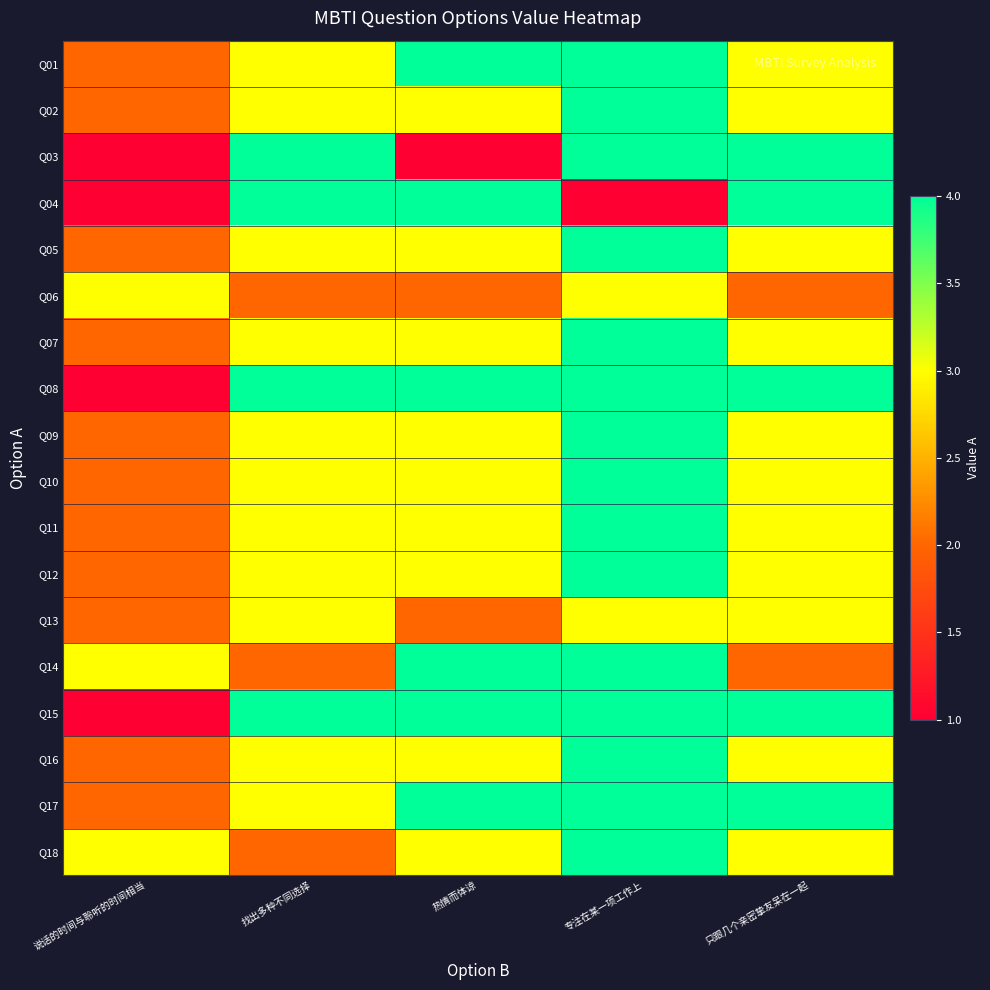

Which series changed the most between 热情而体谅 and 只跟几个亲密挚友呆在一起?

Q03